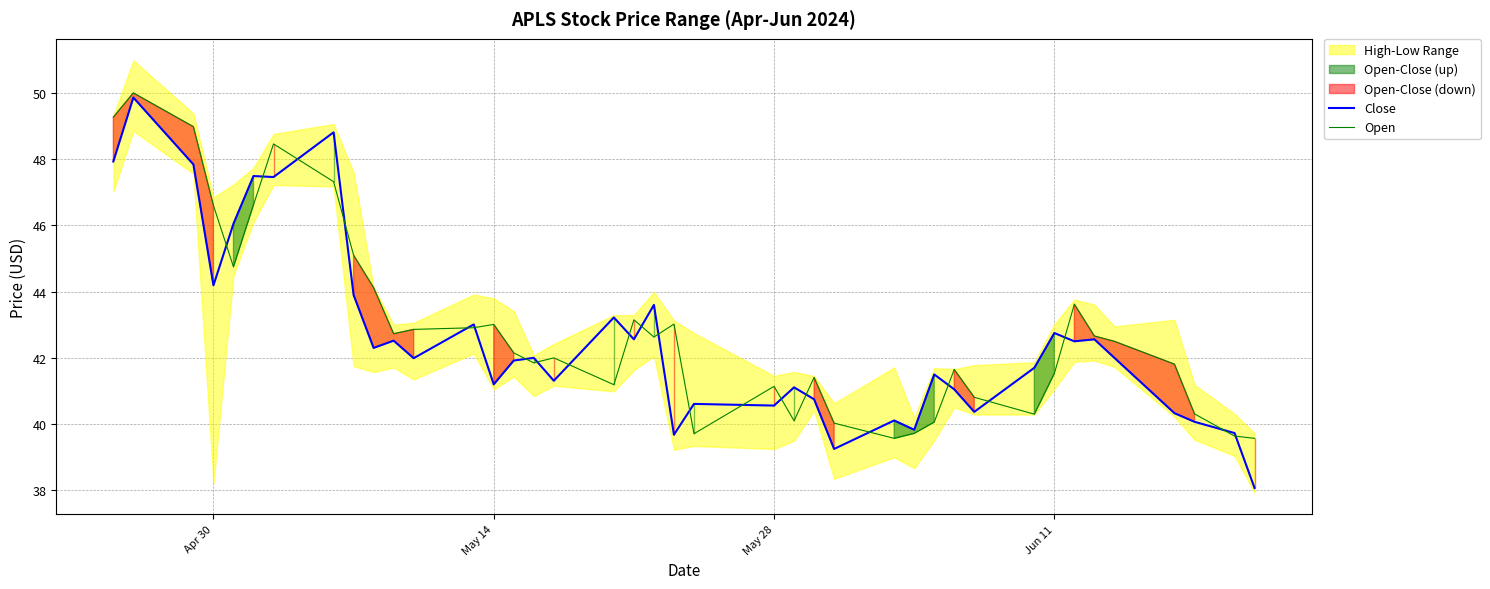

In Close, how many points are higher than both neighbors (excluding endpoints)?

14